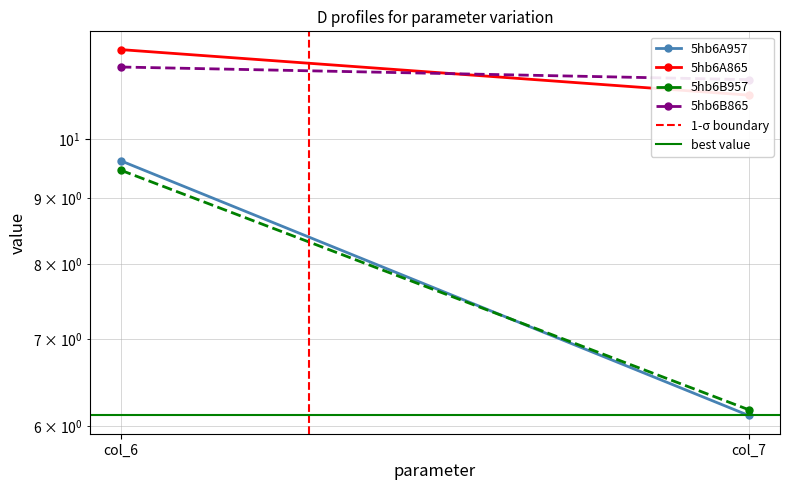

What is the sum of the 5hb6B865 values at col_7 and col_6?

22.5